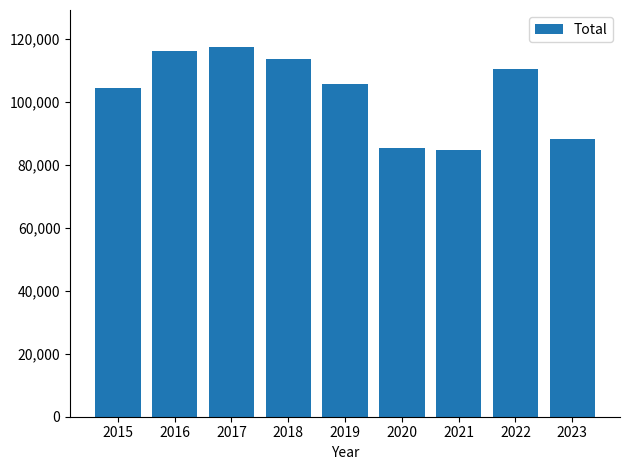

What is the difference between the values at 2015 and 2022?

6157